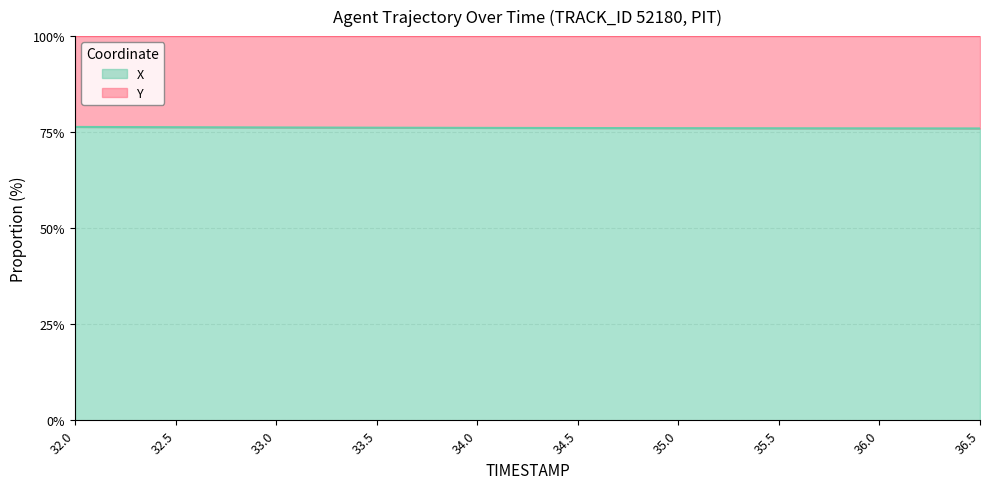

Read the value at 34.5.

76.1